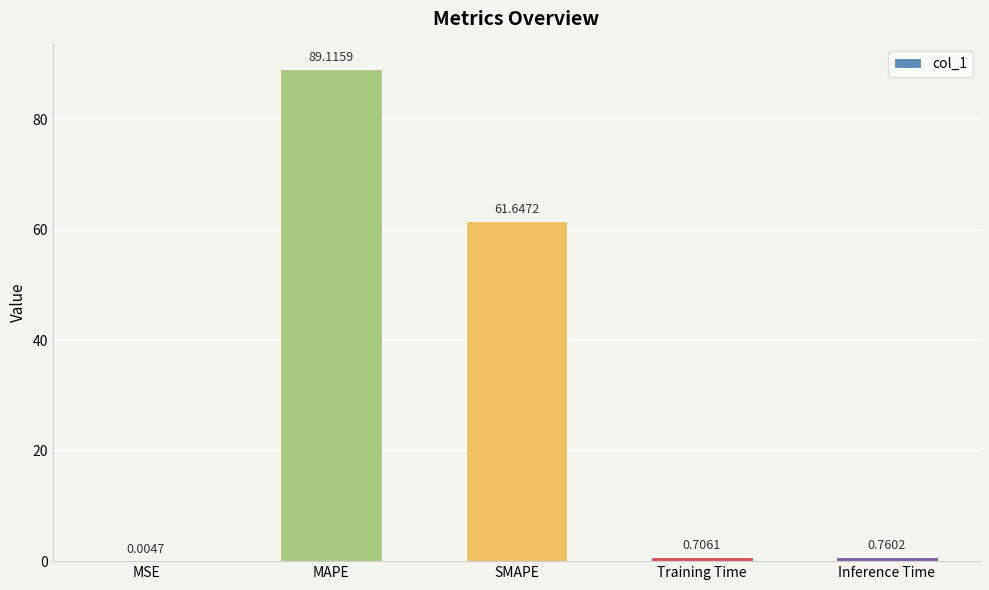

How many categories are shown in the chart?

5